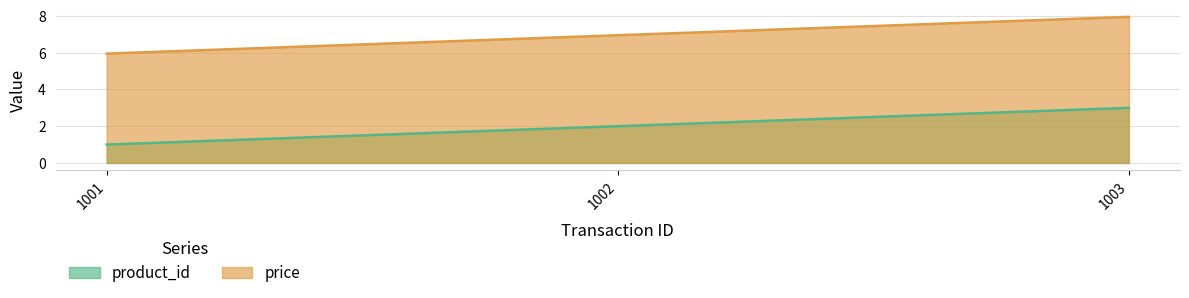

Reading left to right, list all the values displayed in this chart.

product_id: 1.0	2.0	3.0
price: 6.0	7.0	8.0